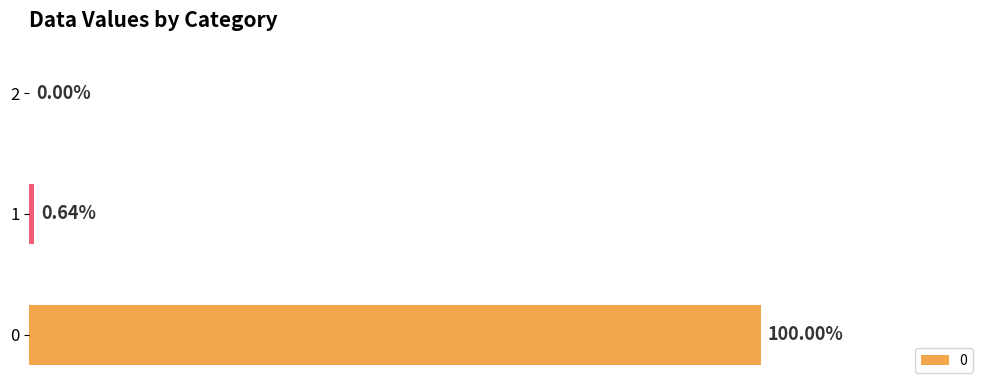

List the labels in order of value, largest first.

0, 1, 2